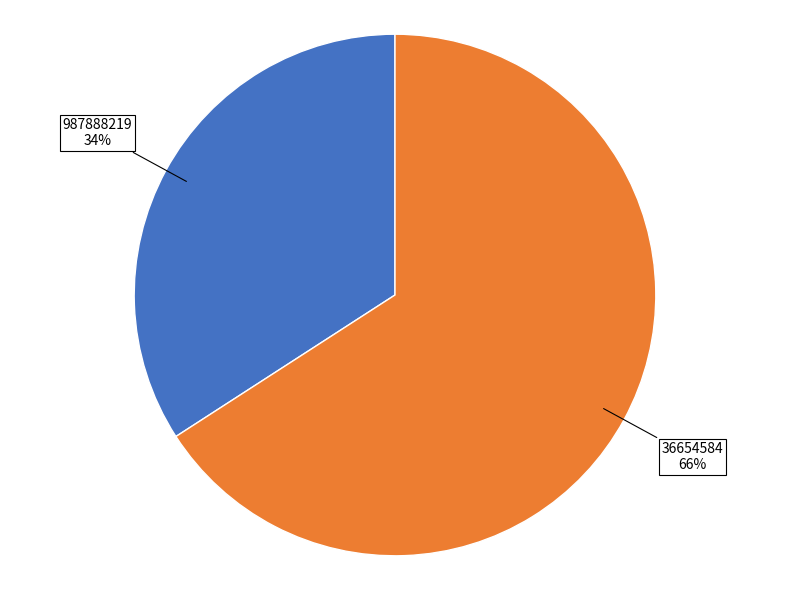

To the nearest percent, what portion does 987888219 represent?

34%